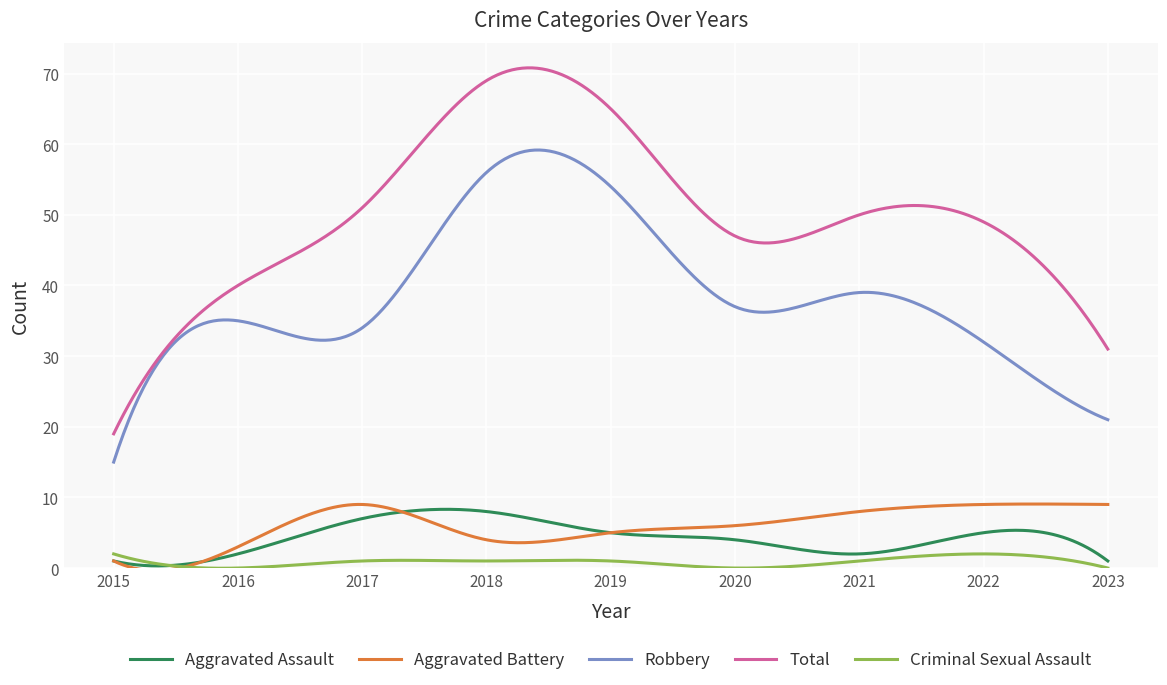

Which series has the largest total across all categories?

Total